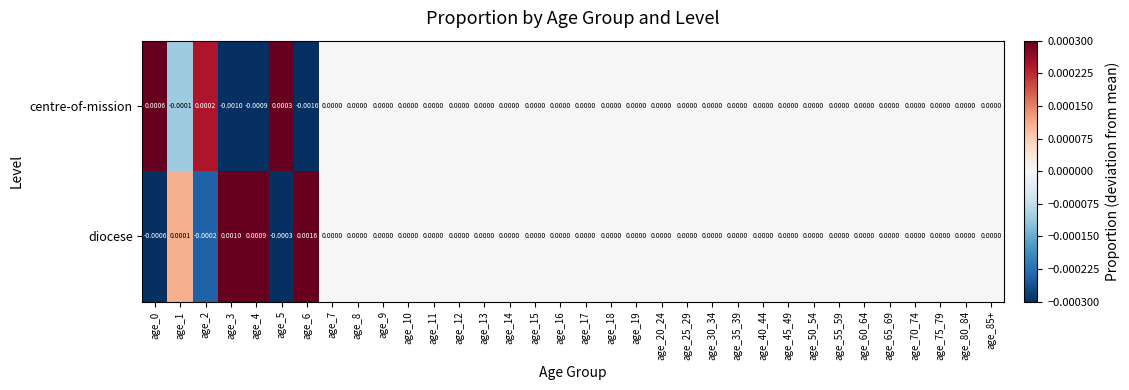

Rank the series by their maximum value, from lowest to highest.

centre-of-mission, diocese